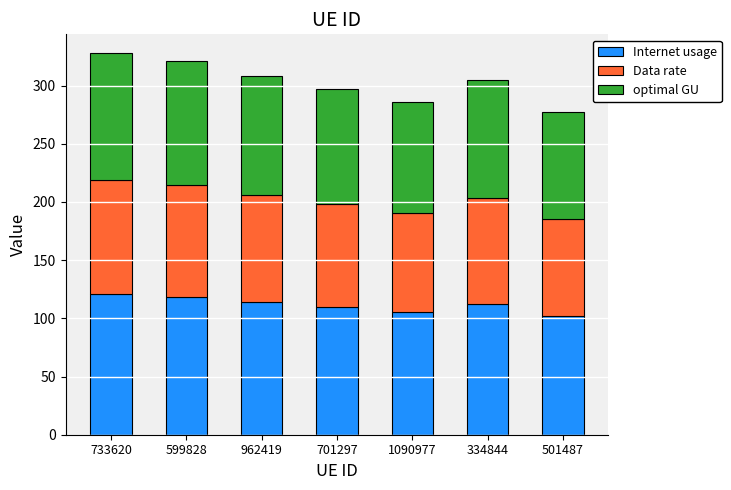

True or false: Internet usage has a value of 150.3 at 1090977.

False